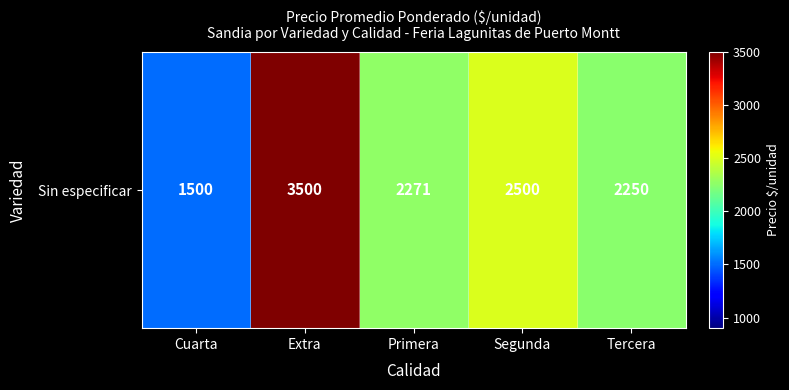

How many data points are less than 2271?

2